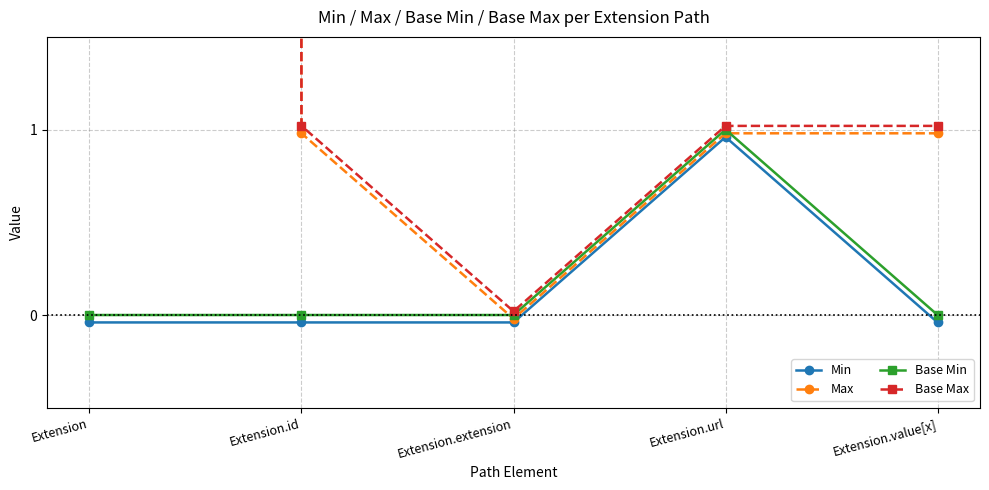

What is the average value of the Base Max series?

200.4